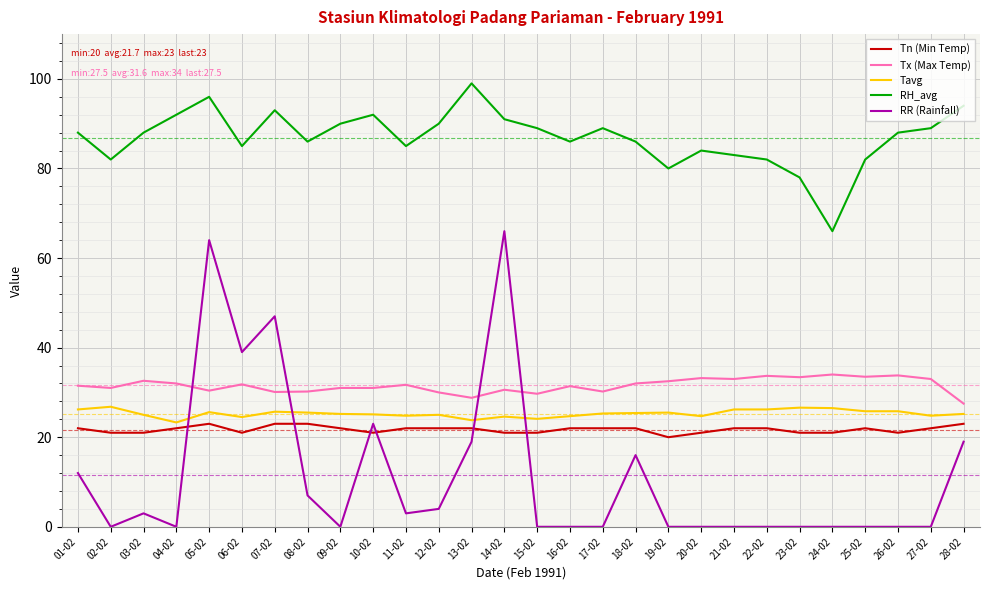

What is the maximum value shown in the chart?

99.0